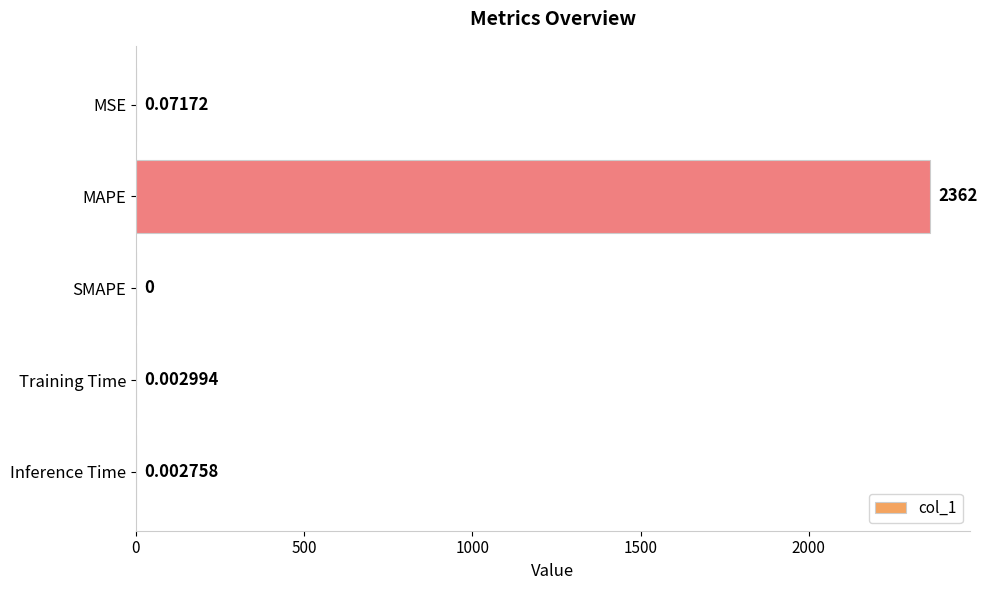

Between Training Time and SMAPE, which is larger?

Training Time